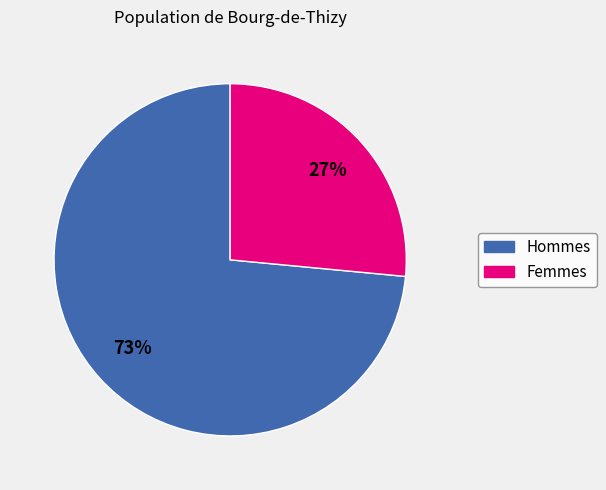

Does any single category account for the majority?

Yes